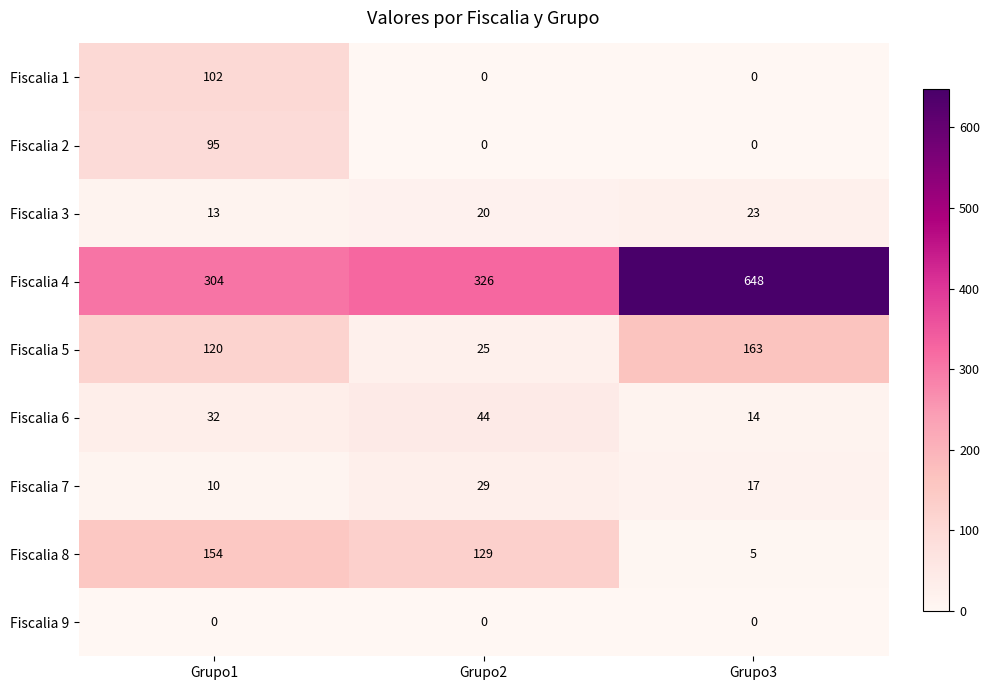

At how many categories does at least one series exceed 163?

3